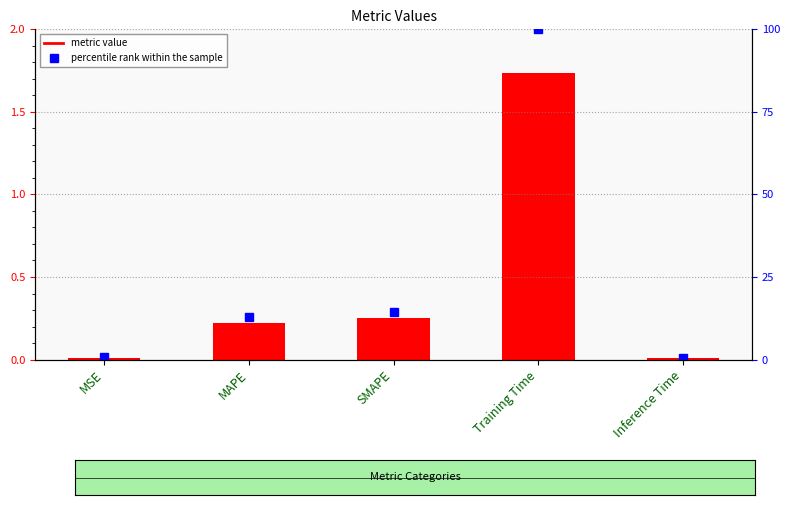

At which label is the value closest to 0?

Inference Time